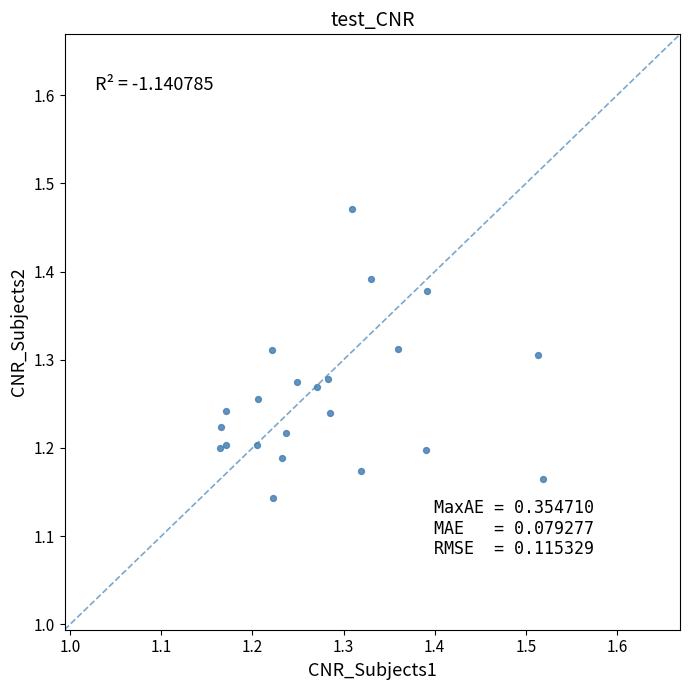

What is the range of X values (max minus min)?

0.4